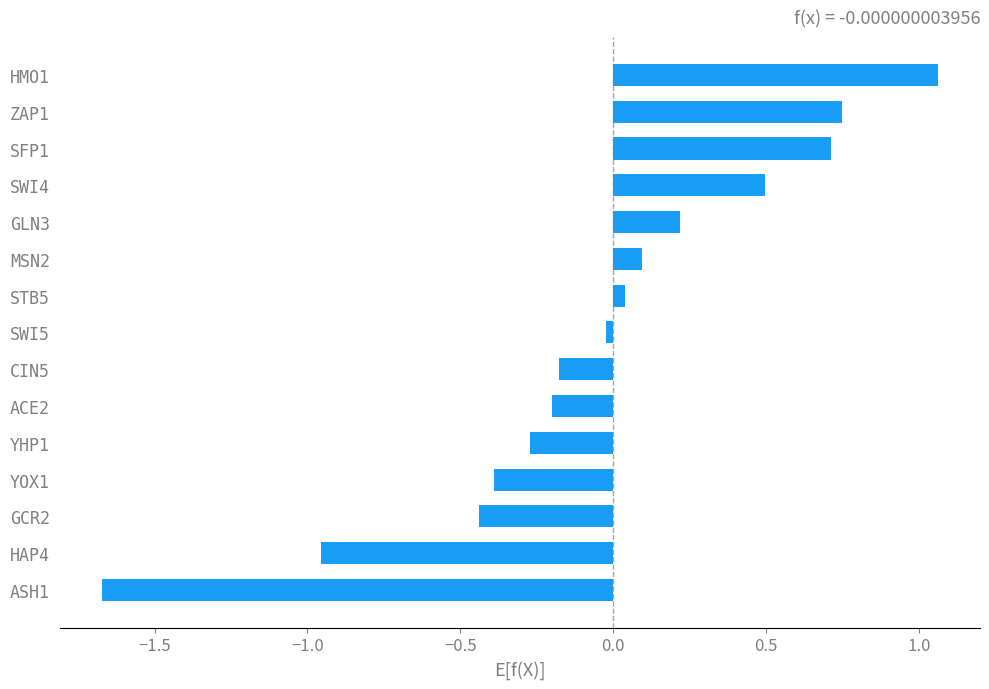

List the labels in order of value, smallest first.

ASH1, HAP4, GCR2, YOX1, YHP1, ACE2, CIN5, SWI5, STB5, MSN2, GLN3, SWI4, SFP1, ZAP1, HMO1